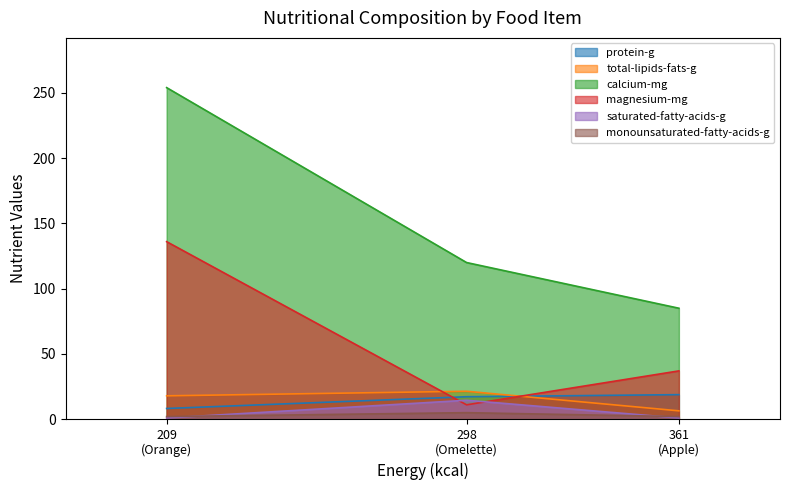

Which series has the largest range (max minus min)?

calcium-mg